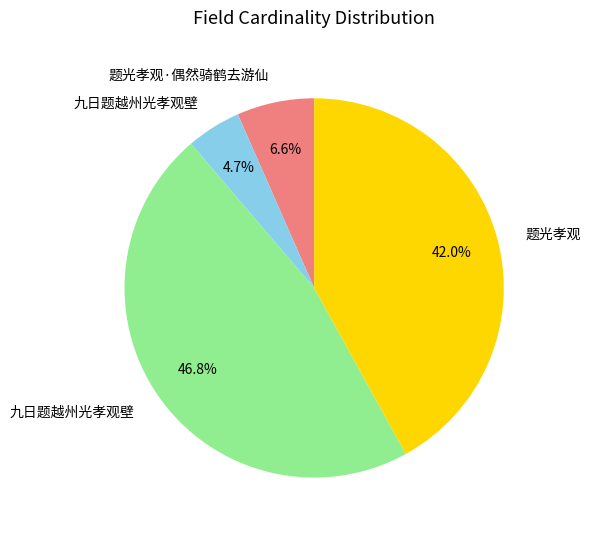

Is there any slice that represents more than half of the pie?

No